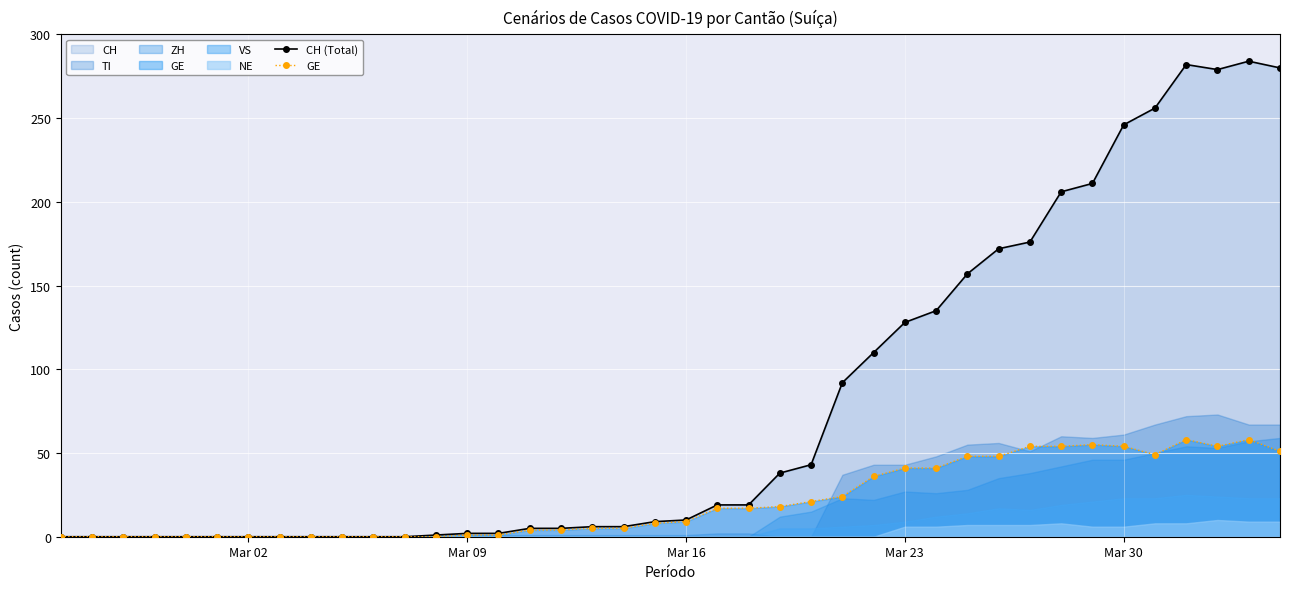

True or false: CH (Total) has more than 1 points higher than both neighbors.

True